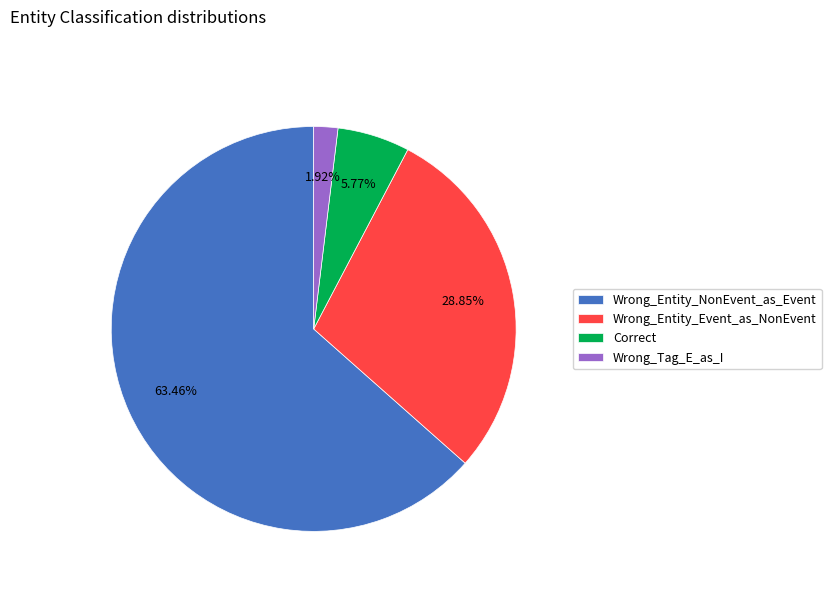

To the nearest percent, what is the average slice percentage?

25%